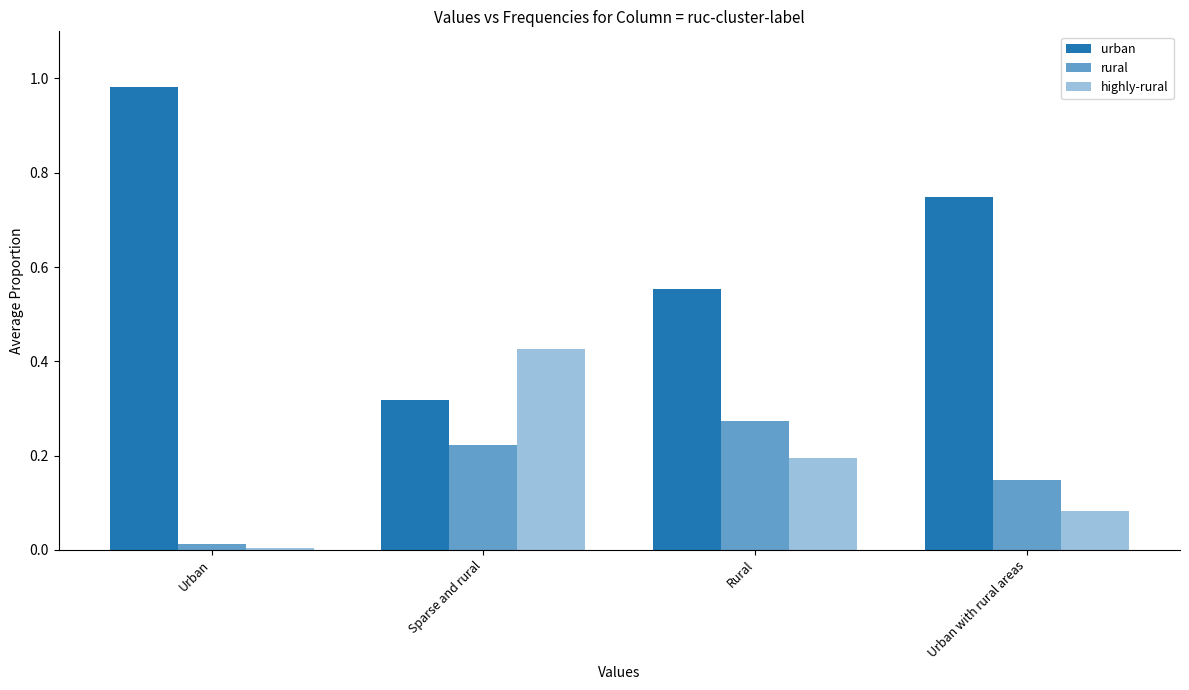

What is the approximate value of urban at Urban?

1.0